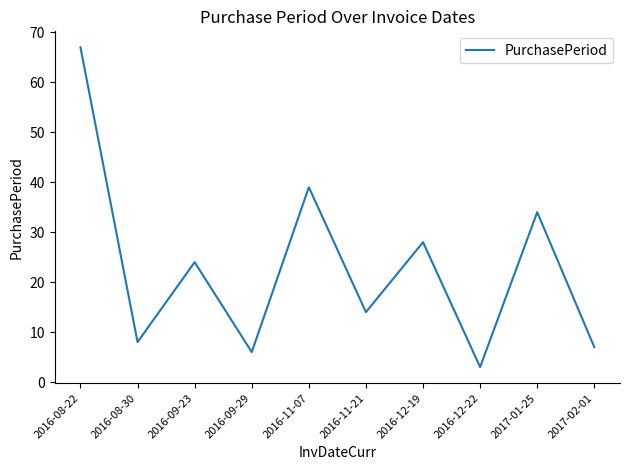

The value at 2016-11-21 is 14. True or false?

True